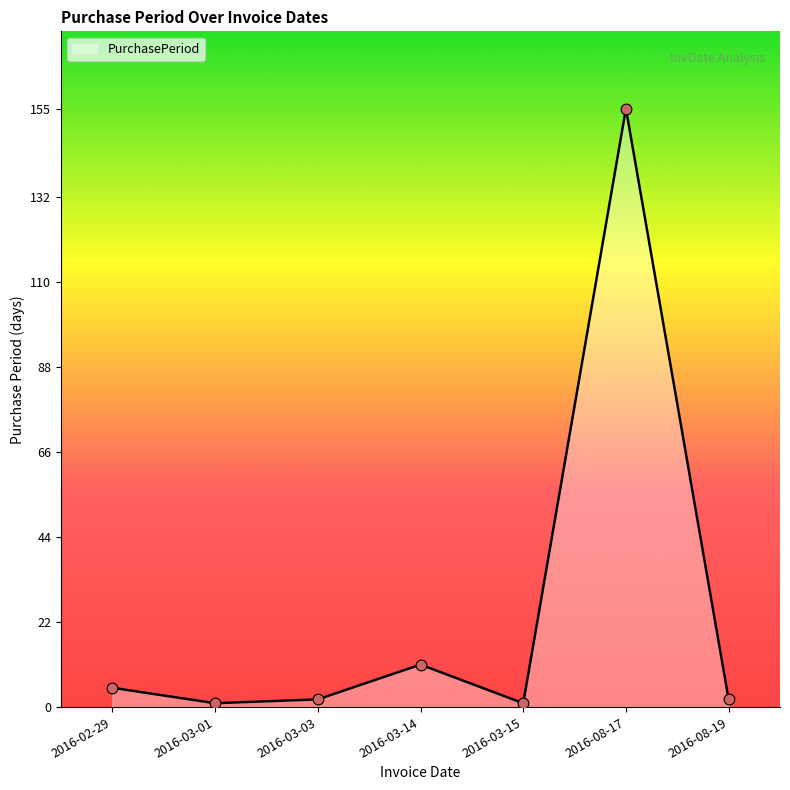

What is the ratio of the value at 2016-03-14 to the value at 2016-02-29?

2.2